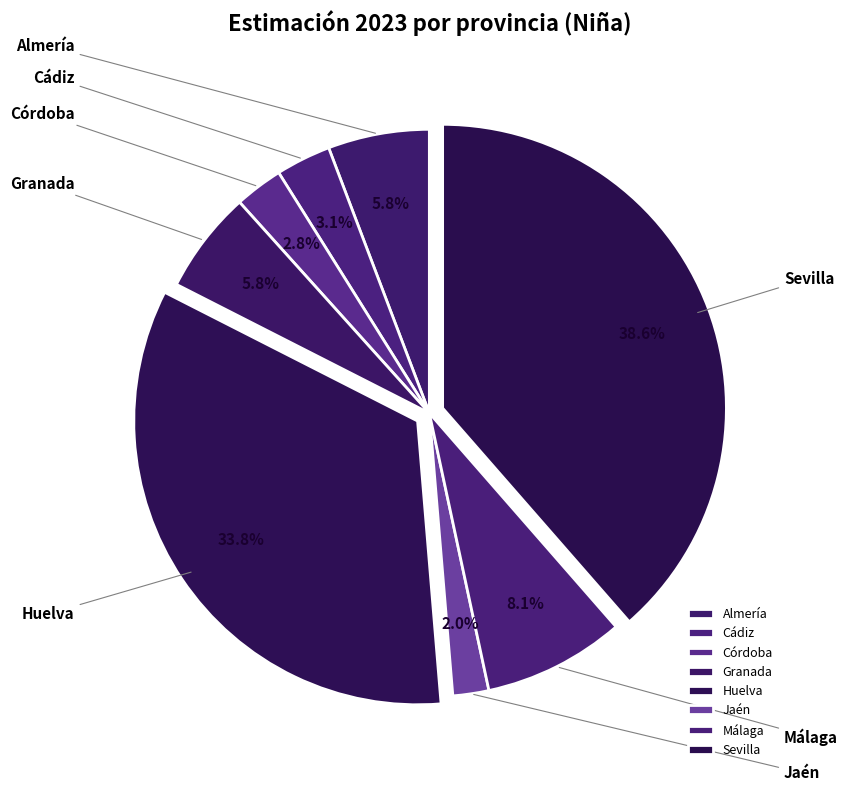

Is the sum of Sevilla and Huelva greater than half?

Yes